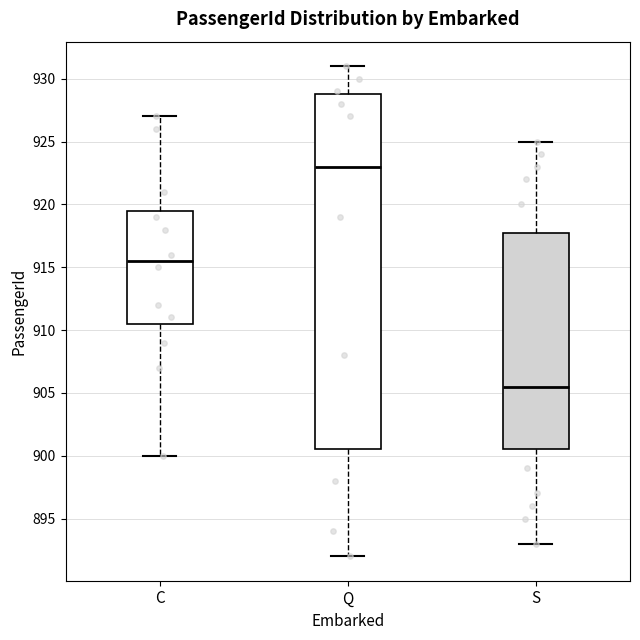

Reading left to right, read every box against the y-axis: the position of its median line, the range the box covers, and the ends of its whiskers. The values are not printed on the chart, so give them approximately, as read against the axis.

C: median 915.5, box 910.5 to 919.5, whiskers 900.0 to 927.0
Q: median 923.0, box 900.5 to 929.0, whiskers 892.0 to 931.0
S: median 905.5, box 900.5 to 918.0, whiskers 893.0 to 925.0